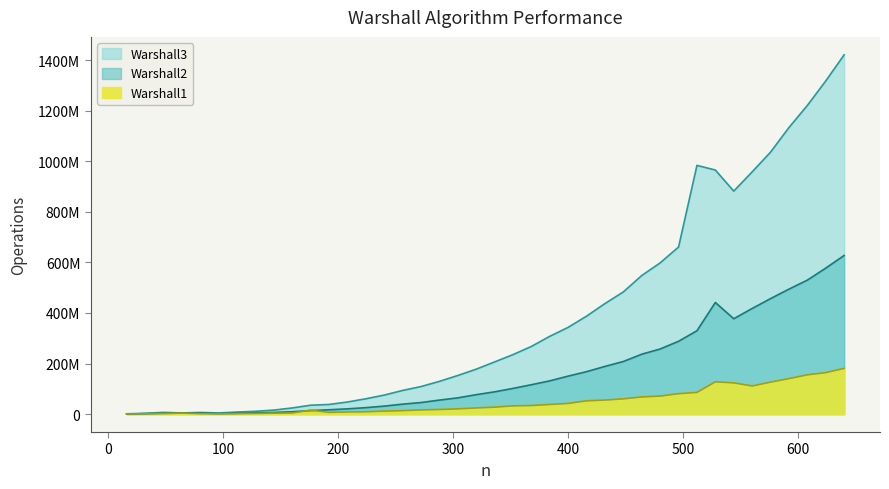

The Warshall2 series shows 577528815 at 624. True or false?

True